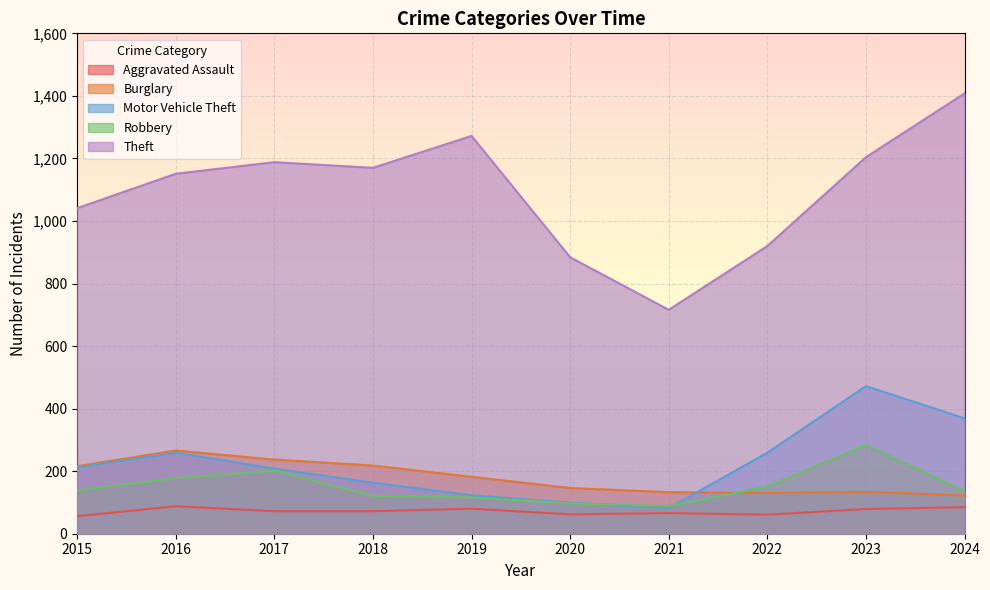

Which label corresponds to the smallest value in the chart?

2015